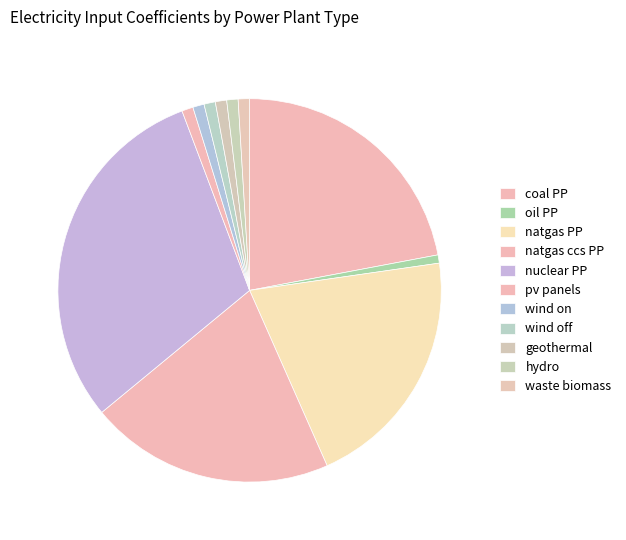

Count the number of slices in the pie.

11